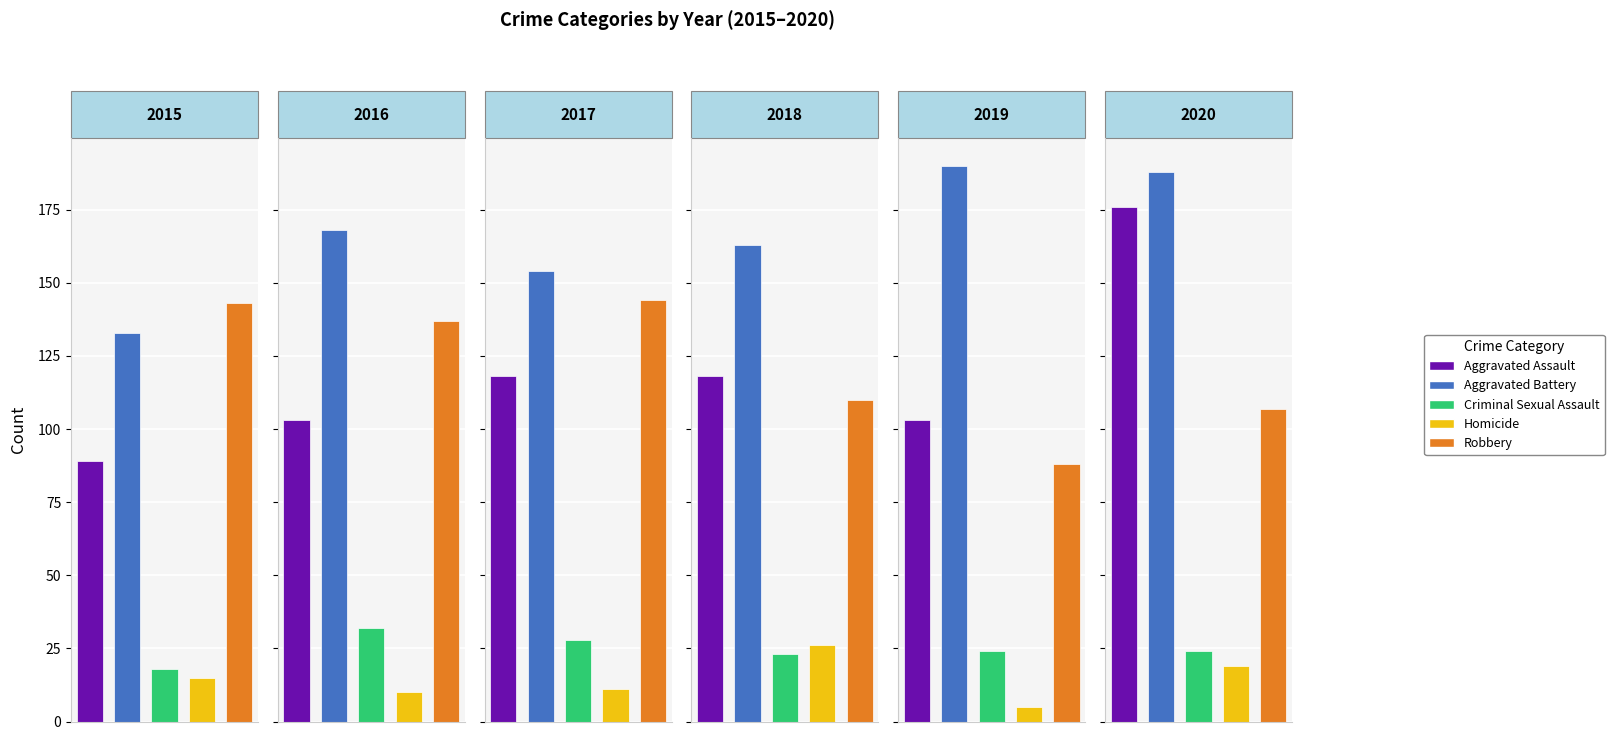

The 2019 series shows 88 at Robbery. True or false?

True